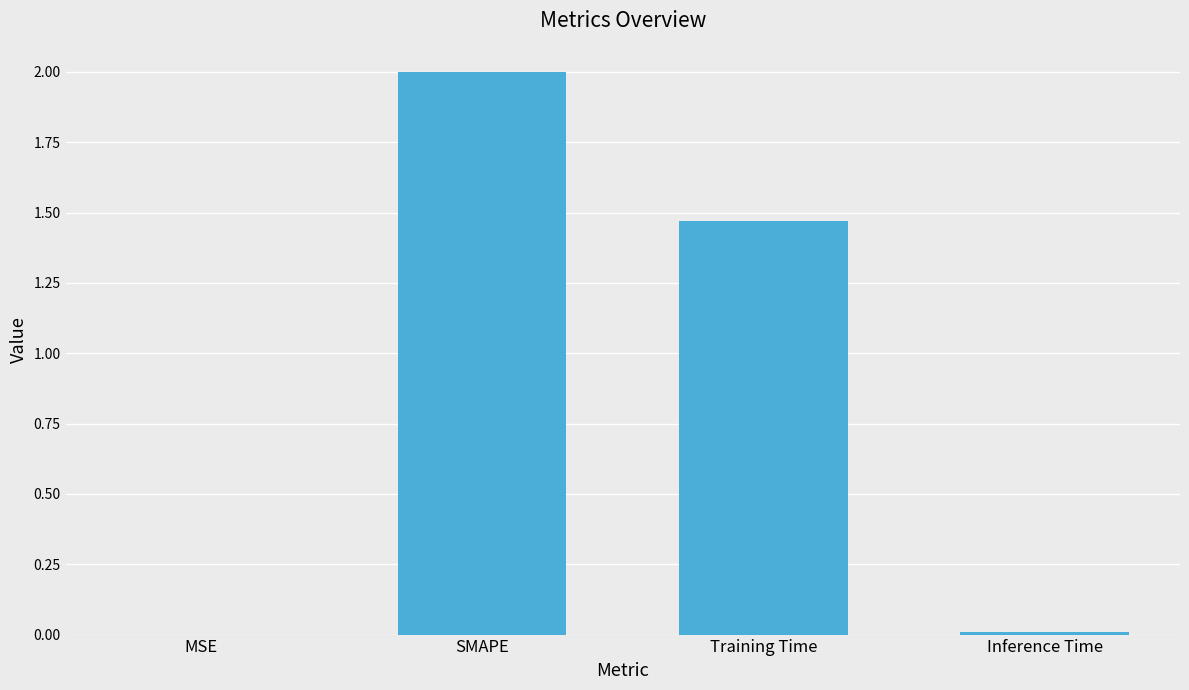

The value at SMAPE is 1.3. True or false?

False